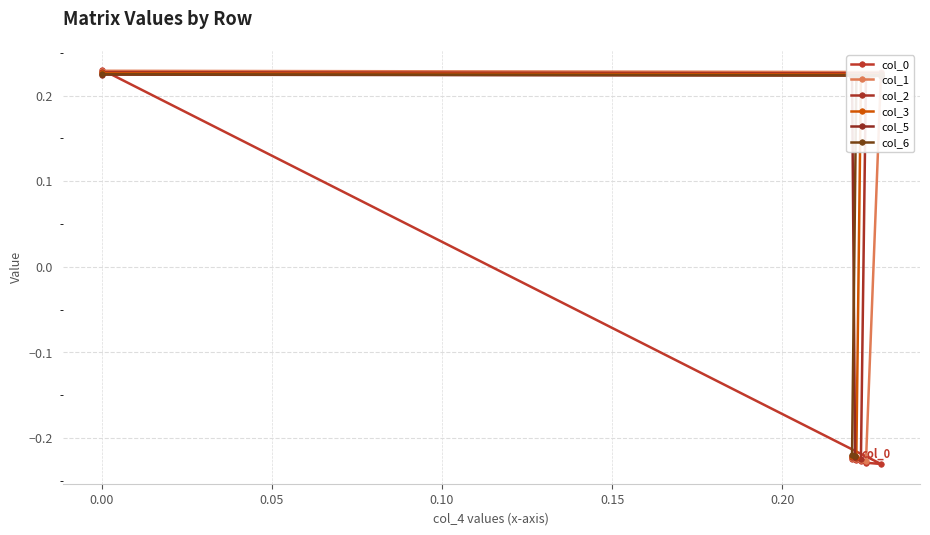

Which series ends up on top after the final intersection of col_5 and col_3?

col_3